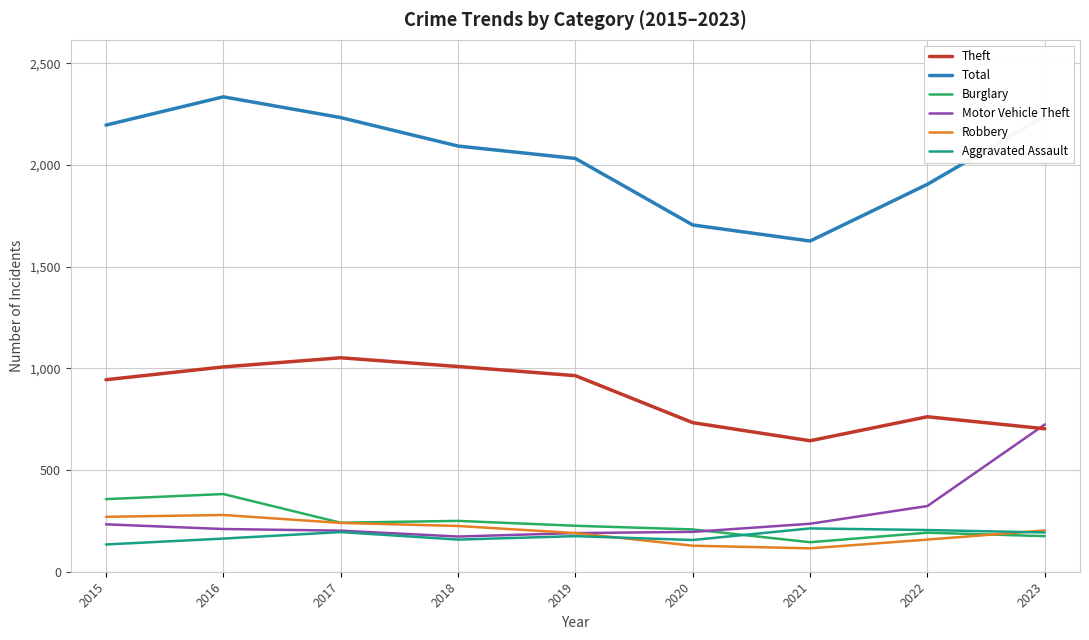

What are all the series names shown in the legend?

Theft, Total, Burglary, Motor Vehicle Theft, Robbery, Aggravated Assault